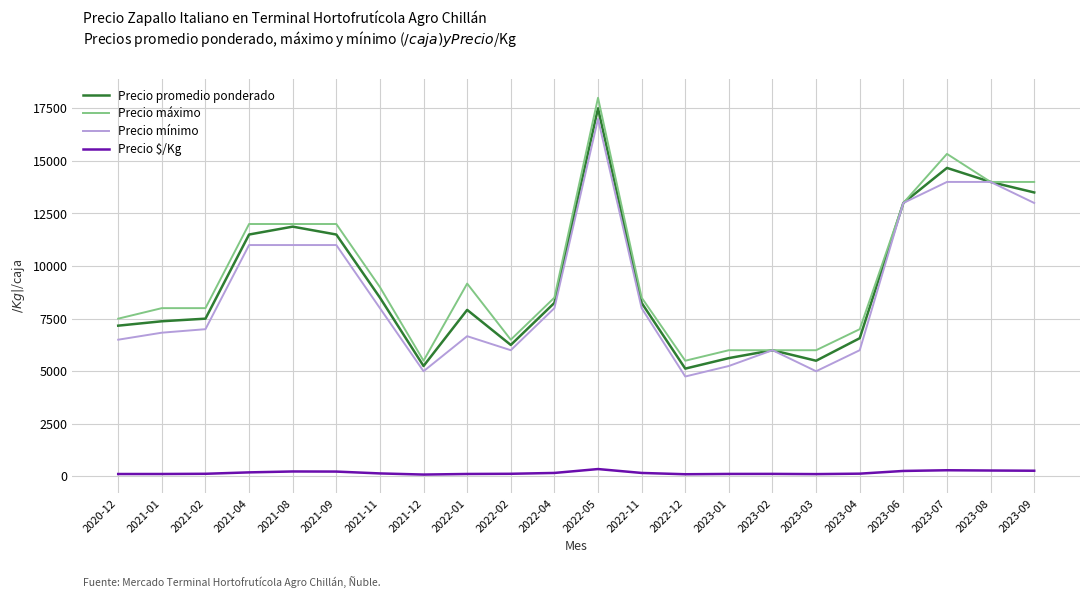

Is the value of Precio máximo at 2022-02 greater than the value of Precio promedio ponderado at 2023-01?

Yes